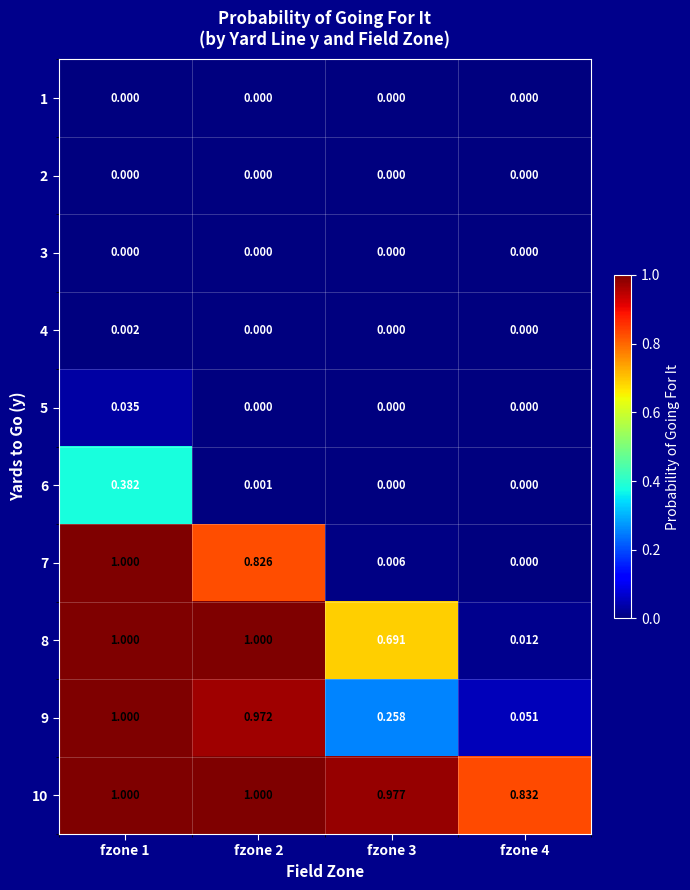

Is the value of 2 at fzone 2 greater than the value of 10 at fzone 2?

No